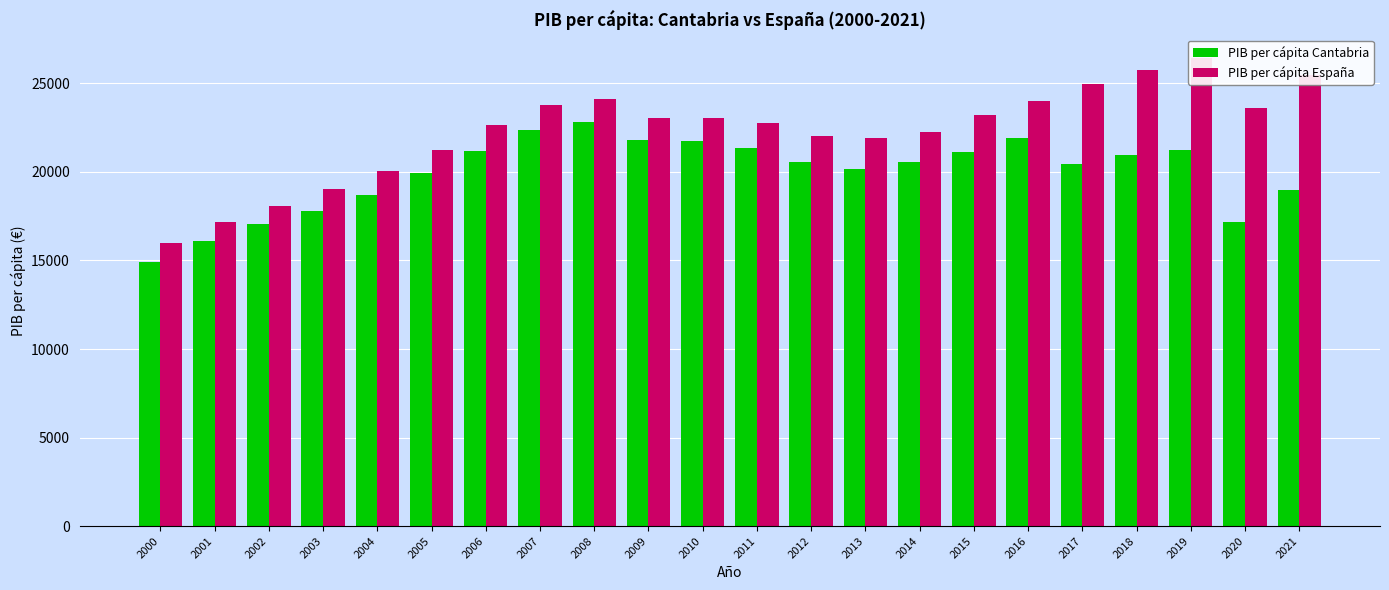

How many groups of bars are there?

22